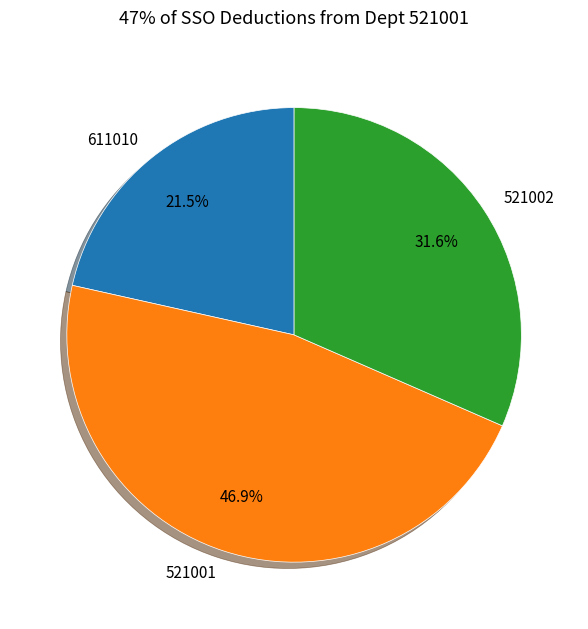

Between 521002 and 611010, which is larger?

521002